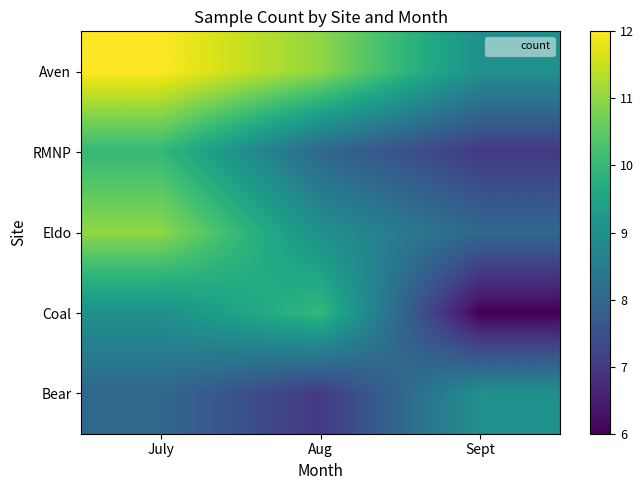

Which series has the largest range (max minus min)?

Coal